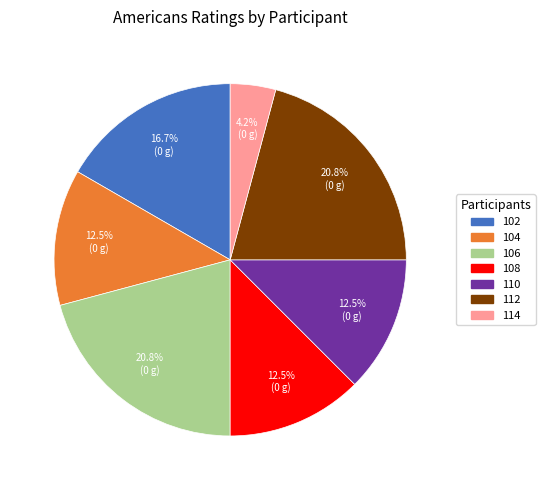

How many slices are in this pie chart?

7